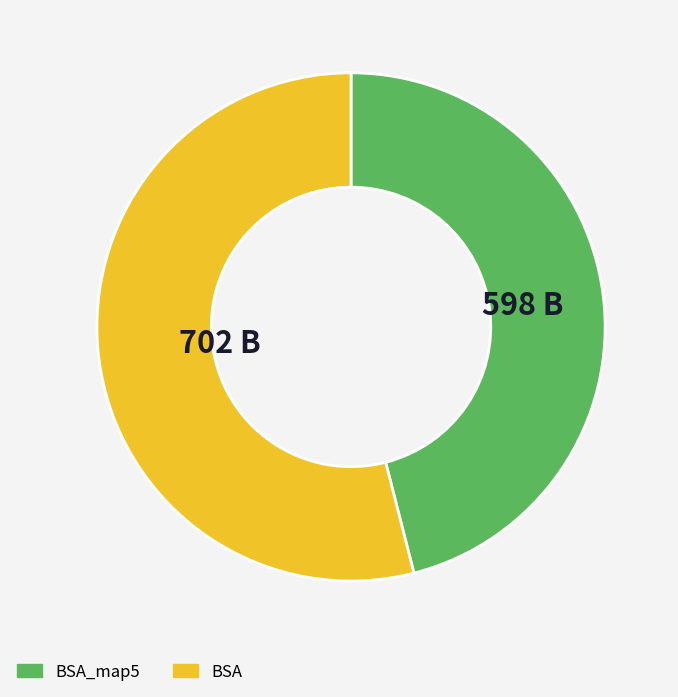

Does any single category account for the majority?

Yes